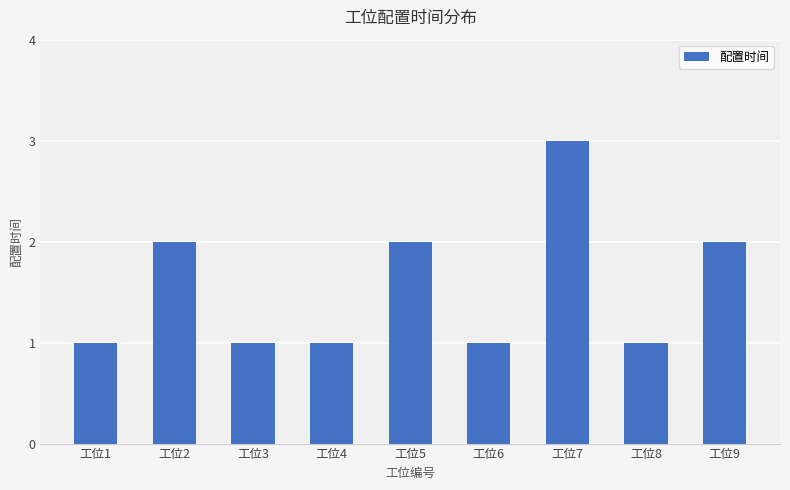

Reading right to left, what are all the values shown in this chart?

2	1	3	1	2	1	1	2	1